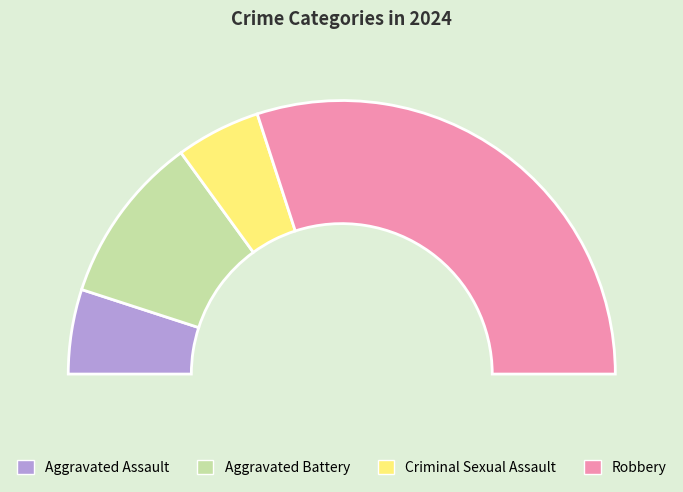

To the nearest percent, what is the difference between the largest and smallest slice percentages?

50%